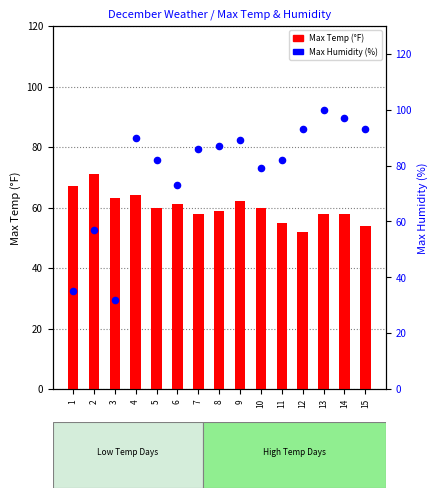

Which series reaches the minimum Y coordinate?

Max Humidity (%)